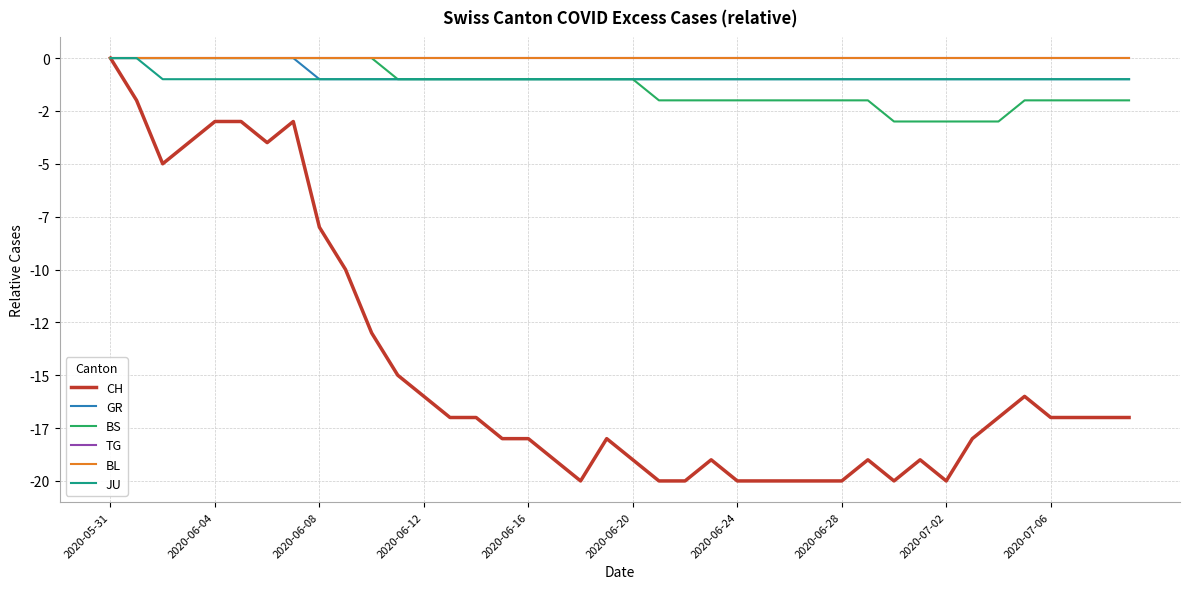

True or false: CH and GR intersect in this chart.

False